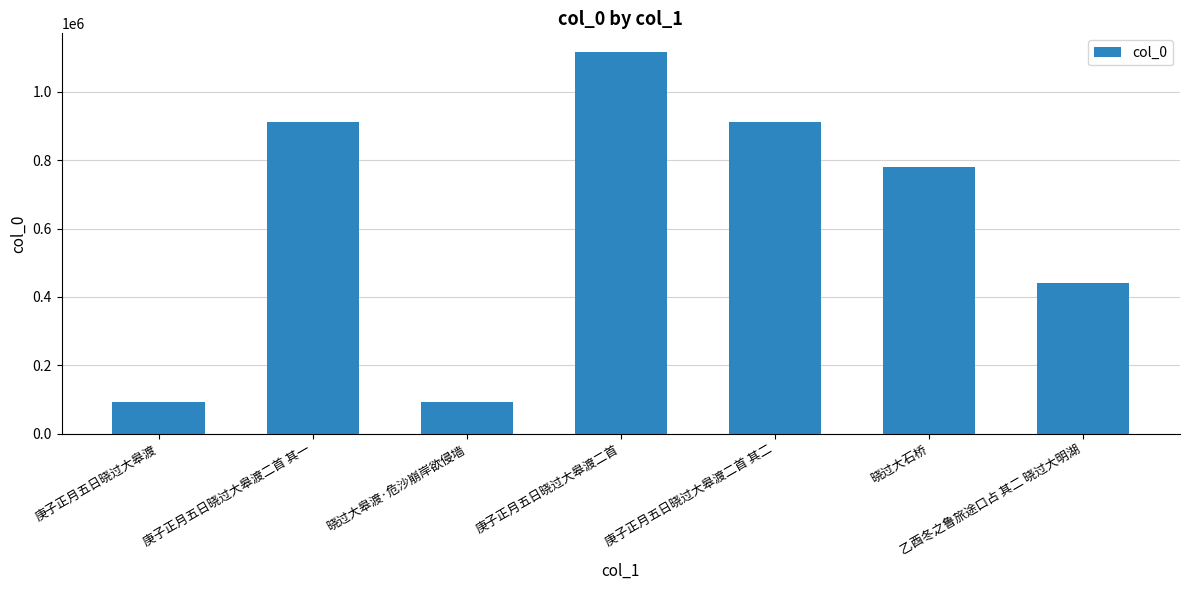

The value at 晓过大皋渡·危沙崩岸欲侵墙 is 145281. True or false?

False